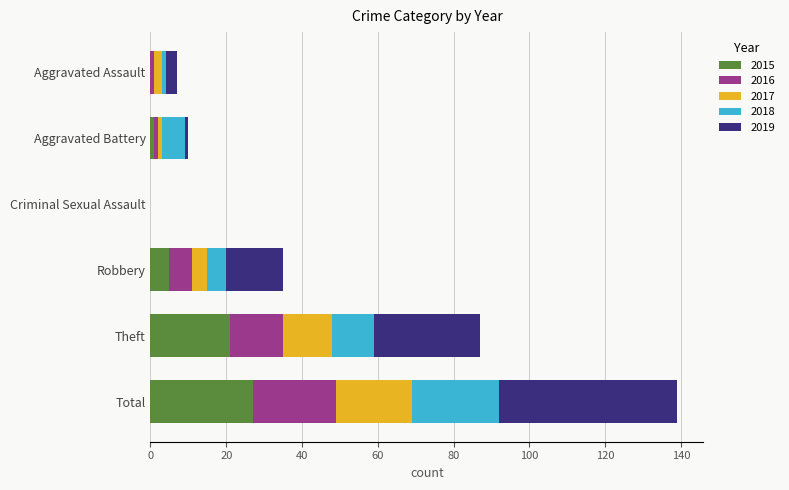

At which category is the sum across all series the highest?

Total